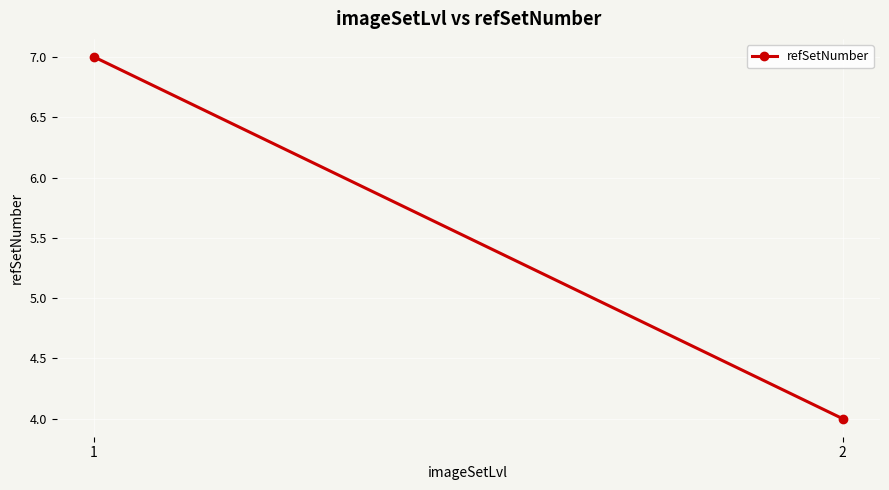

What is the change in value from 1 to 2?

-3